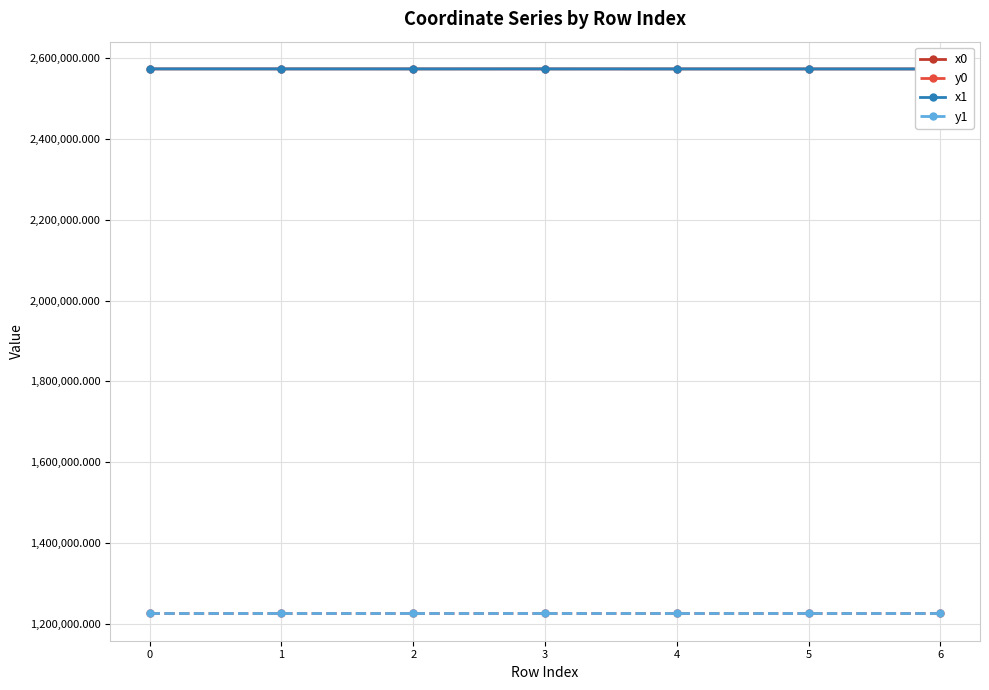

At how many categories does at least one series exceed 2093394?

7